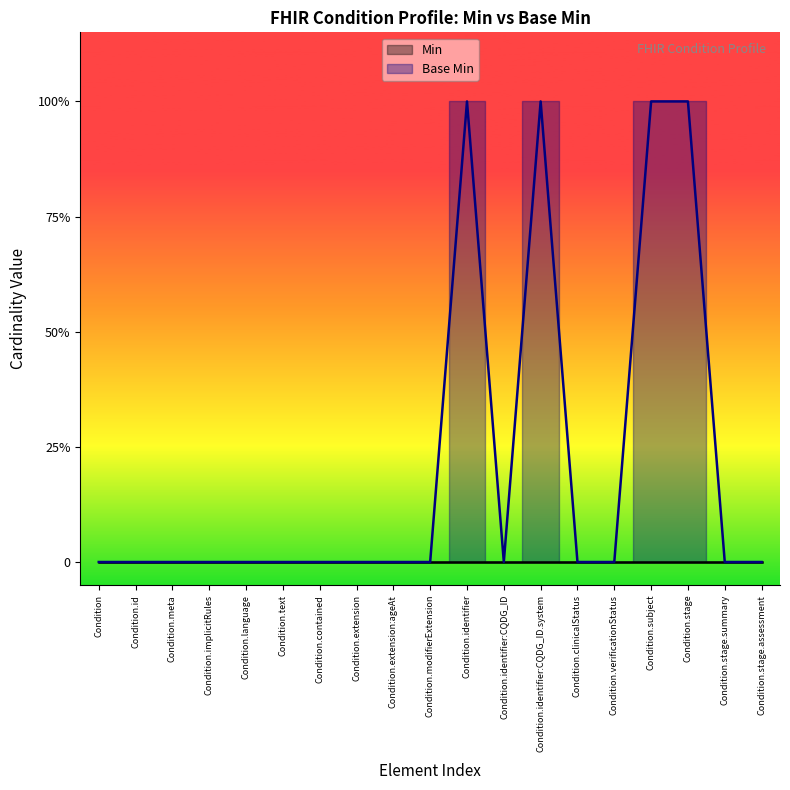

Reading left to right, list all the values displayed in this chart.

0	0	0	0	0	0	0	0	0	0	1	0	1	0	0	1	1	0	0